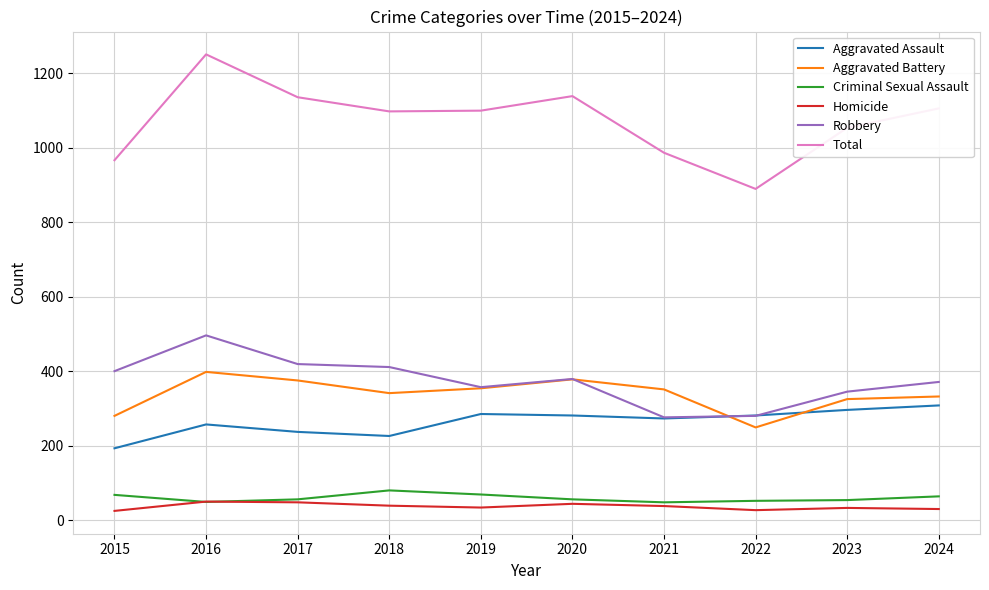

True or false: Aggravated Battery has more than 0 points higher than both neighbors.

True